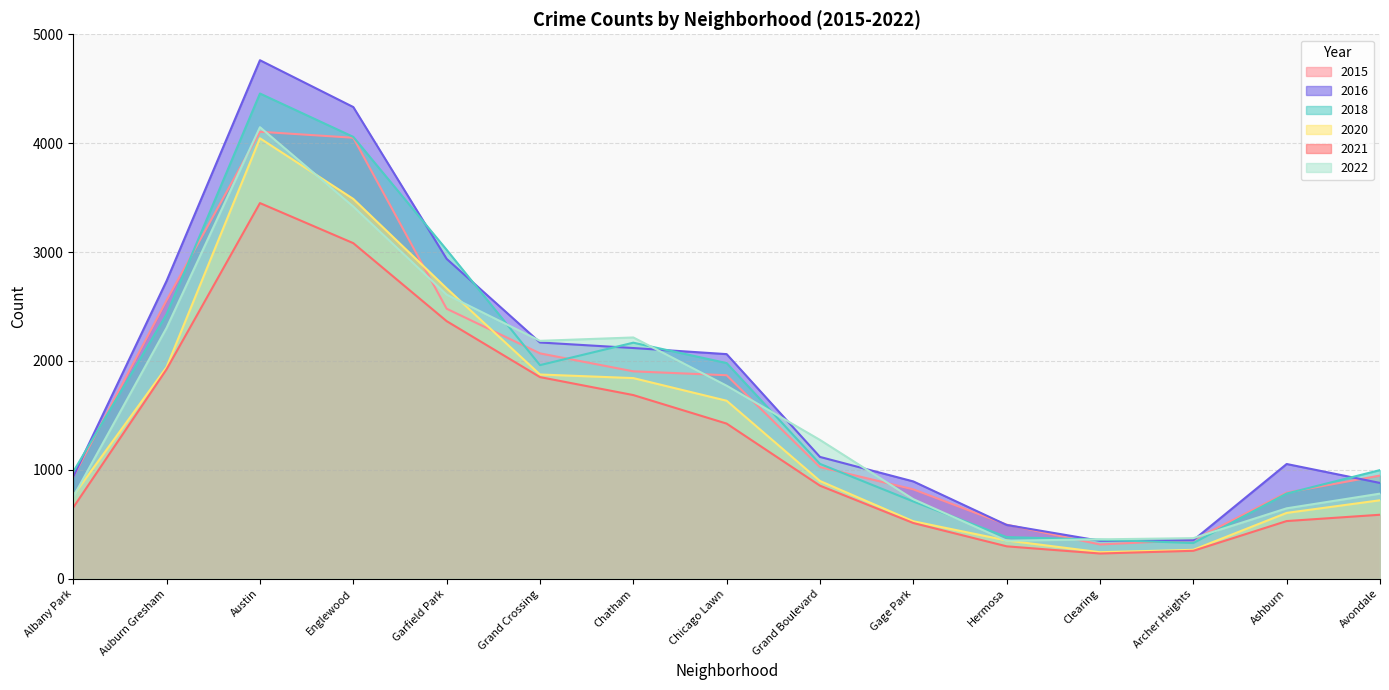

True or false: 2015 and 2022 intersect in this chart.

True